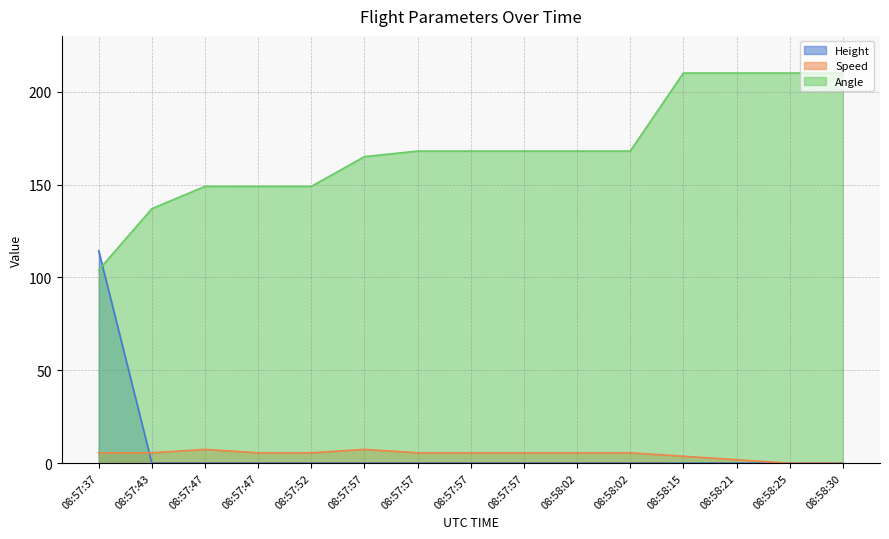

What are all the series names shown in the legend?

Height, Speed, Angle